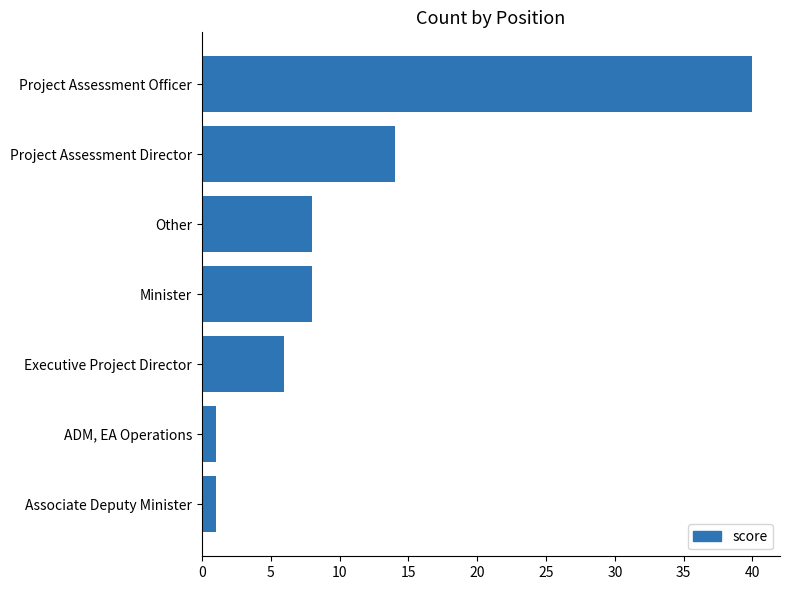

What is the greatest value displayed?

40